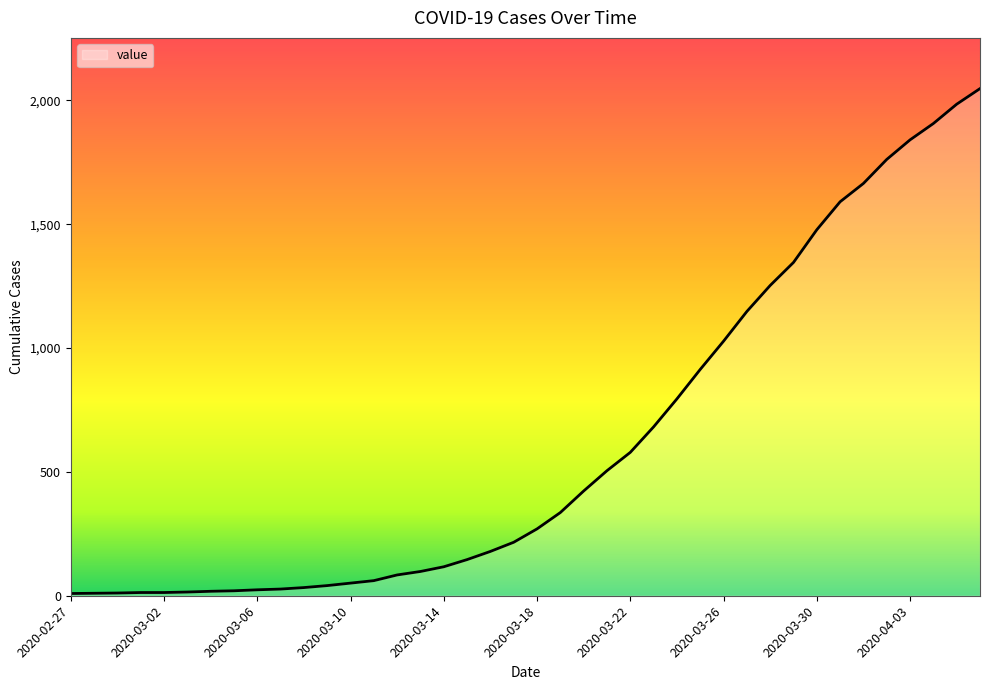

What is the greatest value displayed?

2048